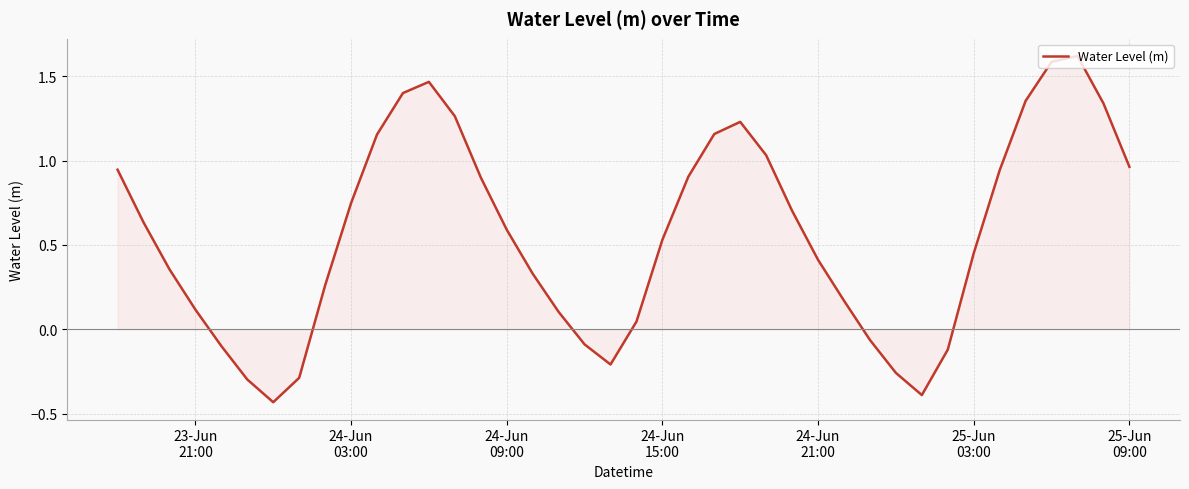

What is the maximum value shown in the chart?

1.6